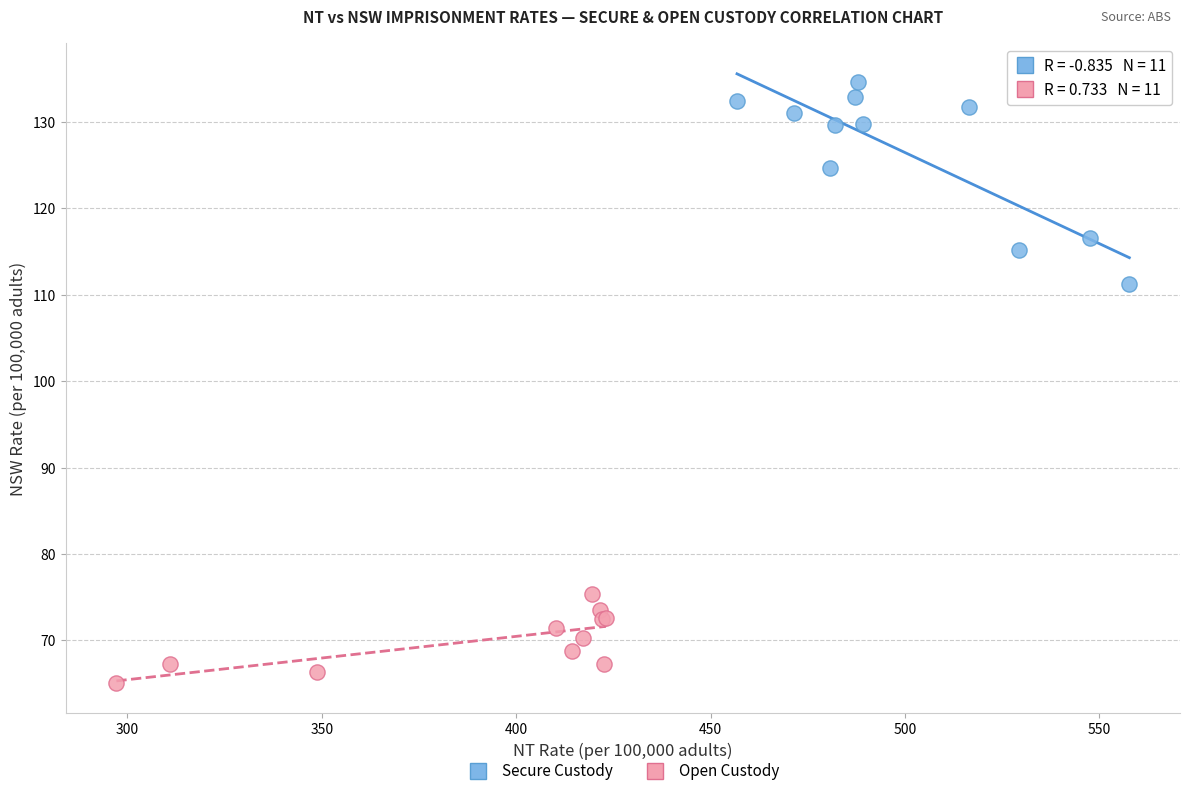

Which series has the widest spread of Y values?

Secure Custody